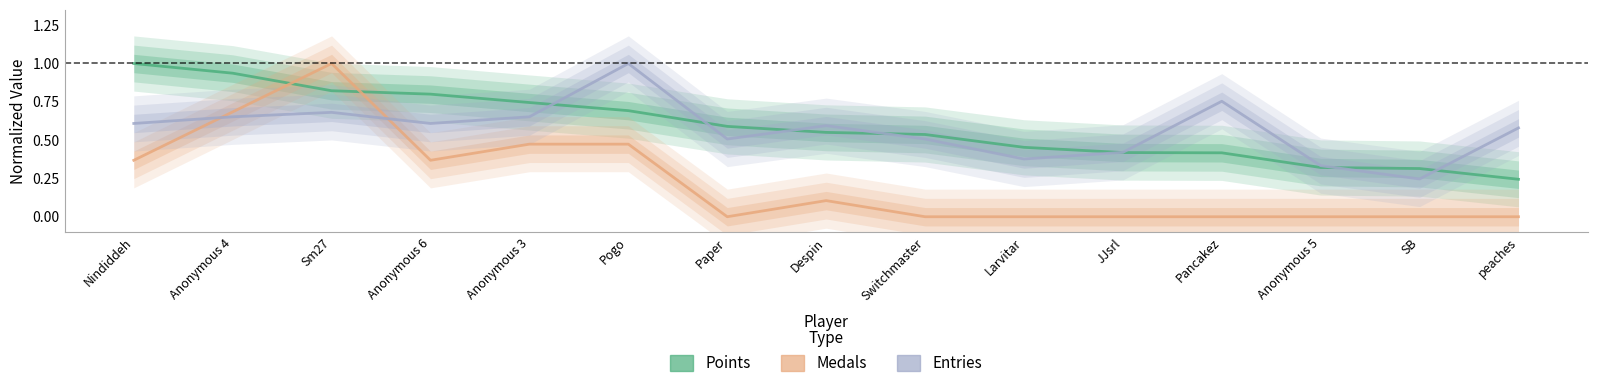

Reading left to right, what are all the values shown in this chart?

Points: 1.0	0.9	0.8	0.8	0.7	0.7	0.6	0.6	0.5	0.5	0.4	0.4	0.3	0.3	0.2
Medals: 0.4	0.7	1.0	0.4	0.5	0.5	0.0	0.1	0.0	0.0	0.0	0.0	0.0	0.0	0.0
Entries: 0.6	0.7	0.7	0.6	0.7	1.0	0.5	0.6	0.5	0.4	0.4	0.8	0.3	0.2	0.6